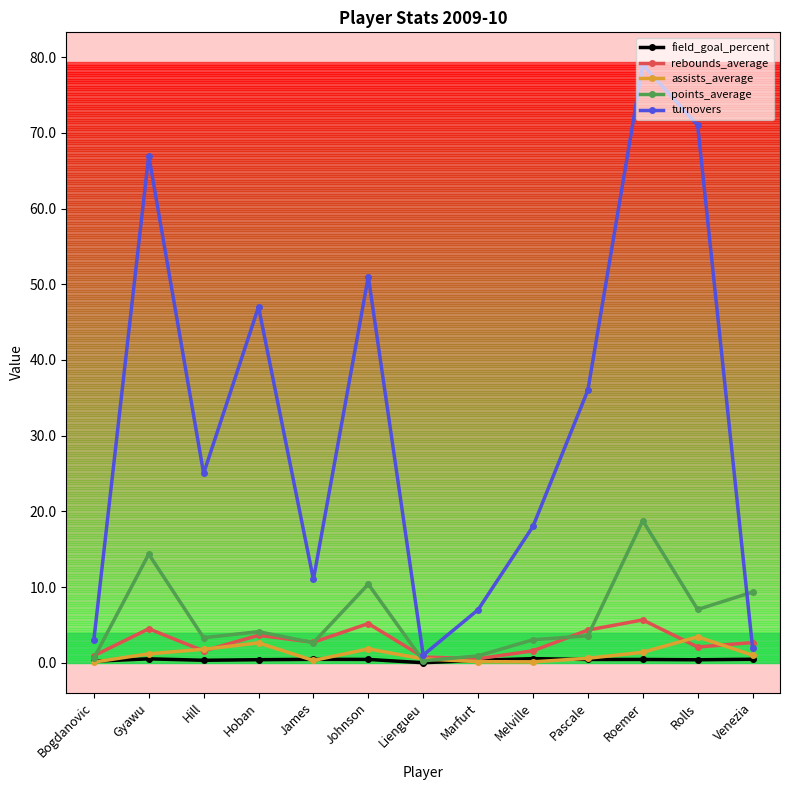

What is the label of the 11th point from the right?

Hill